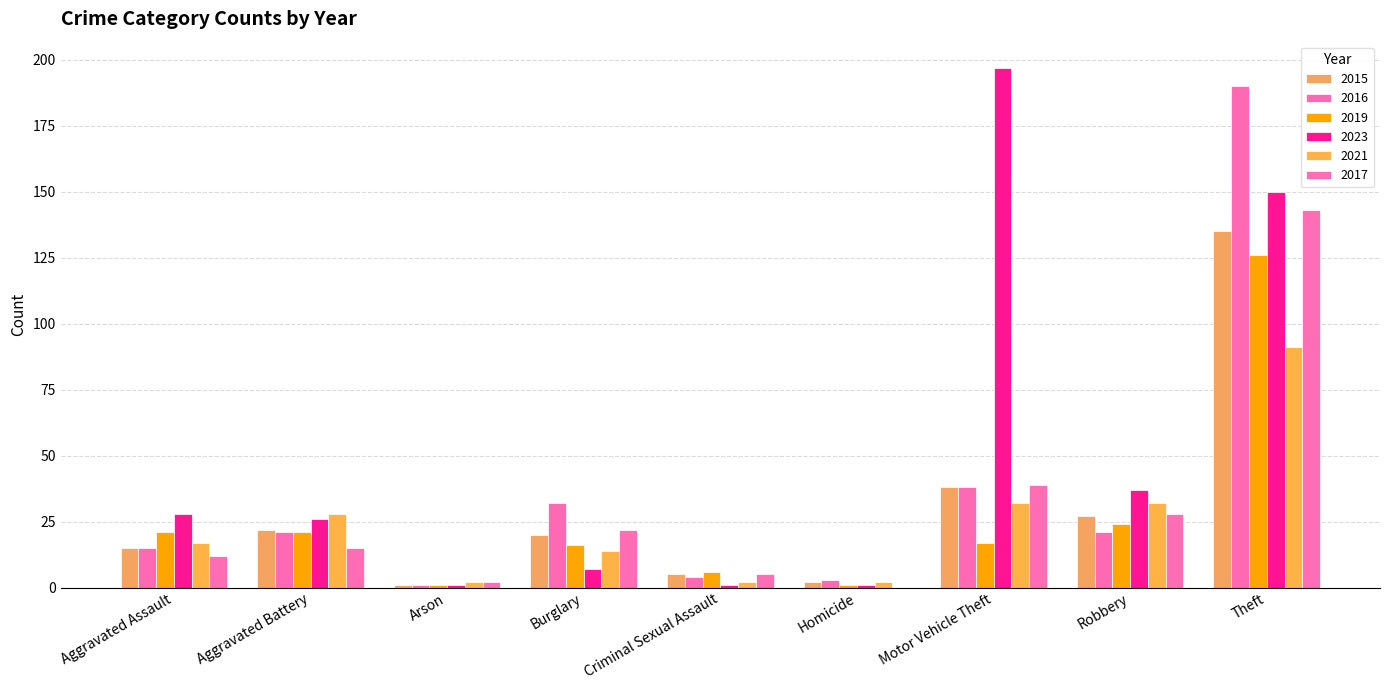

At which category does the chart reach its minimum across all series?

Homicide